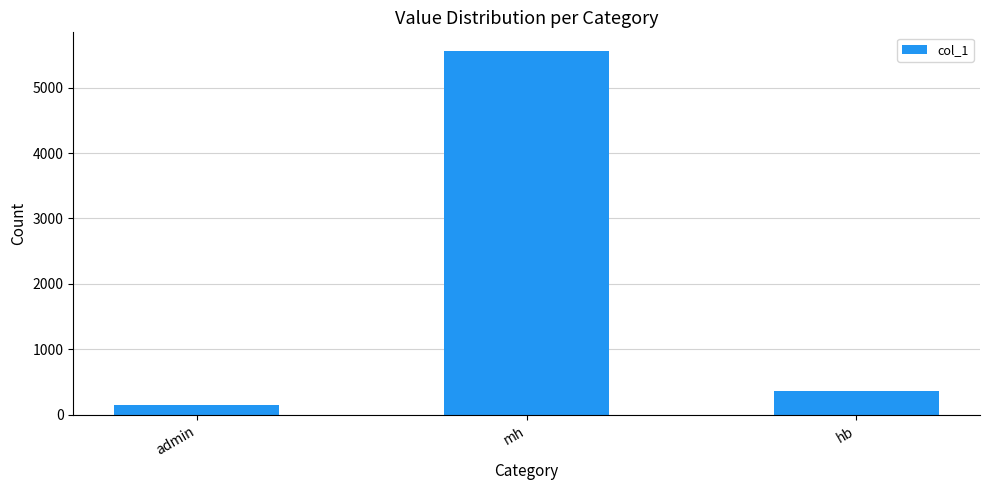

What is the difference between the maximum and second lowest values?

5209